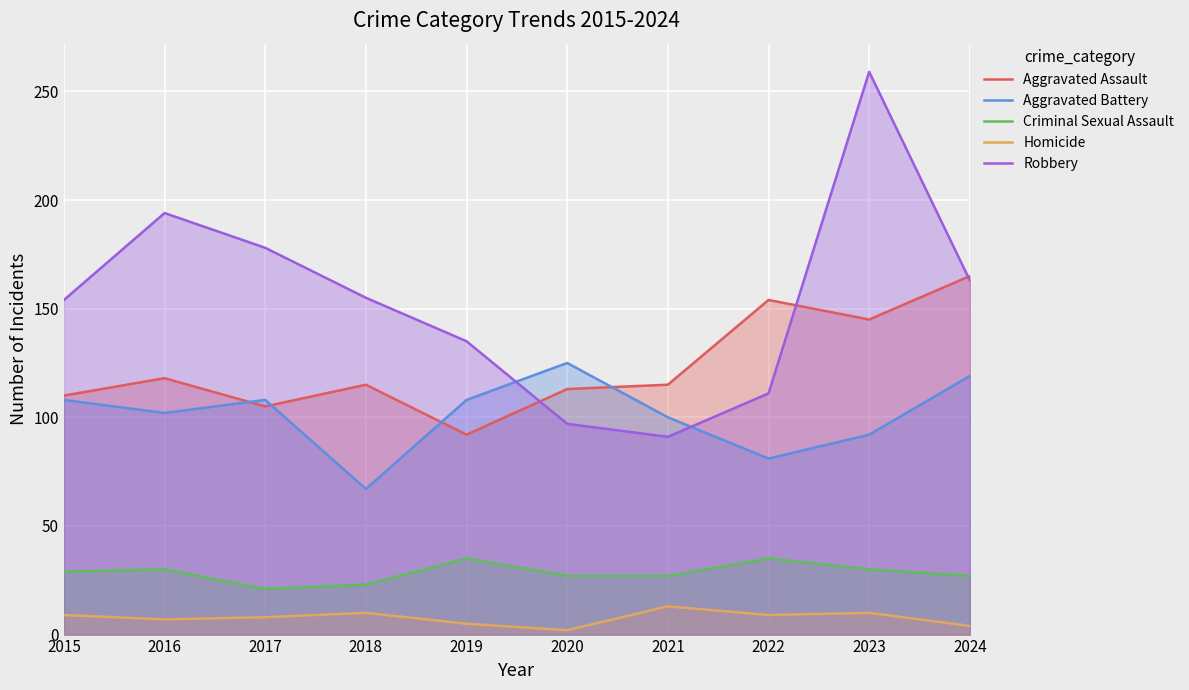

What is the approximate value of Aggravated Assault at 2018, to the nearest 10?

120